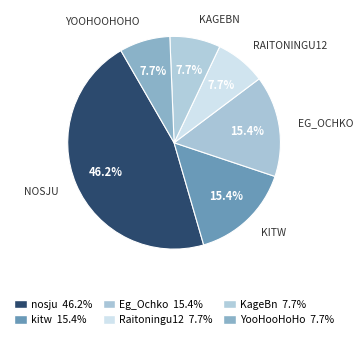

To the nearest percent, what is the difference between the largest and smallest slice percentages?

38%